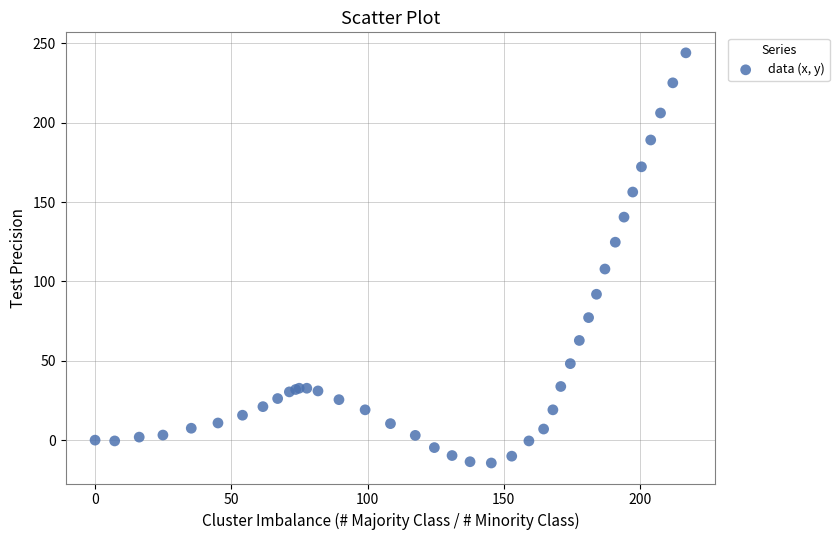

What Y value in the scatter plot is closest to 114?

107.8